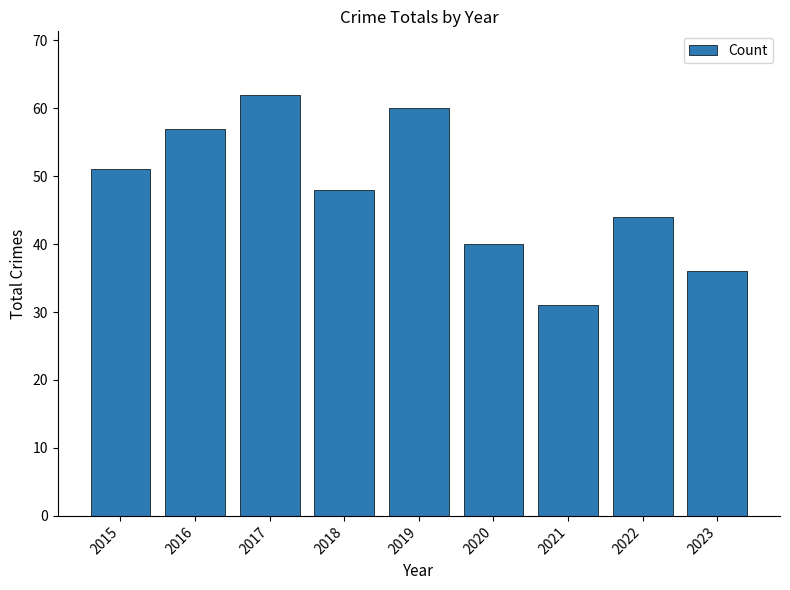

Between 2023 and 2015, which is larger?

2015